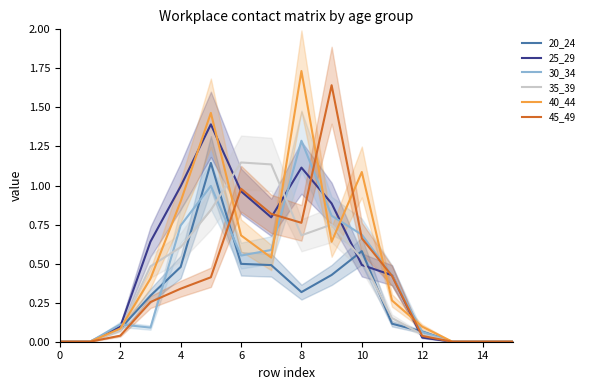

How many lines are shown in the chart?

6